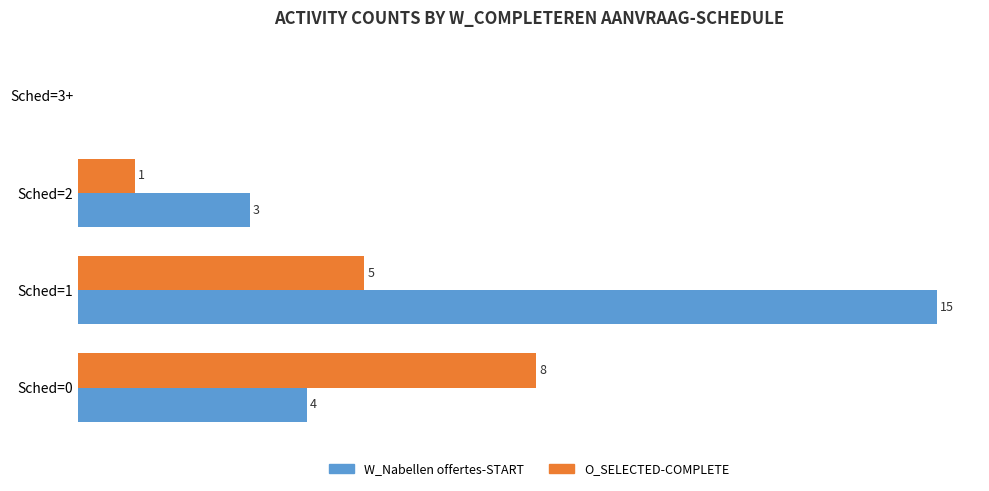

Which series changed the most between Sched=0 and Sched=1?

W_Nabellen offertes-START